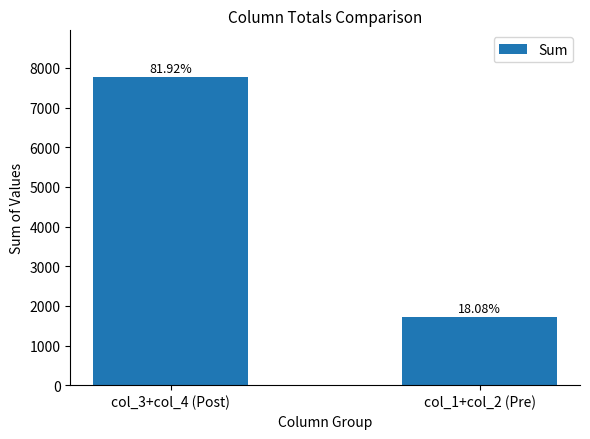

Which label corresponds to the largest value in the chart?

col_3+col_4 (Post)